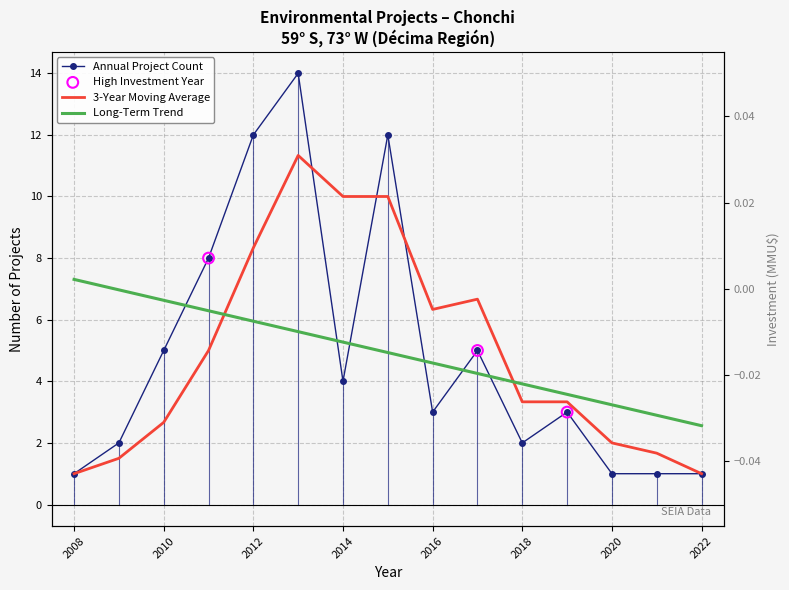

Between 2012 and 2022, which is larger?

2012